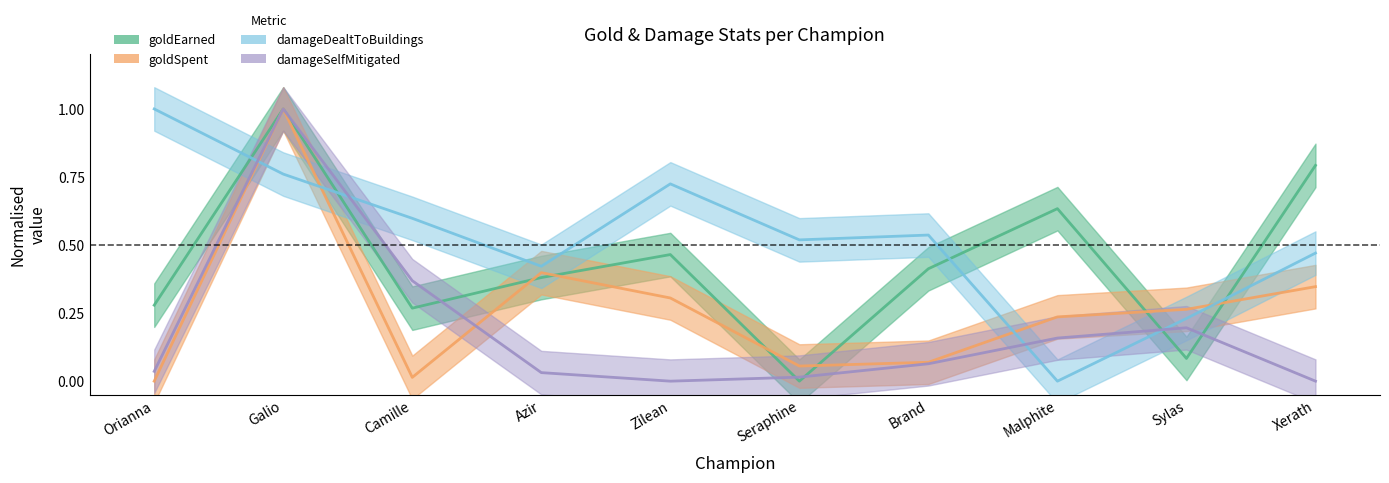

How many distinct data groups are displayed?

4